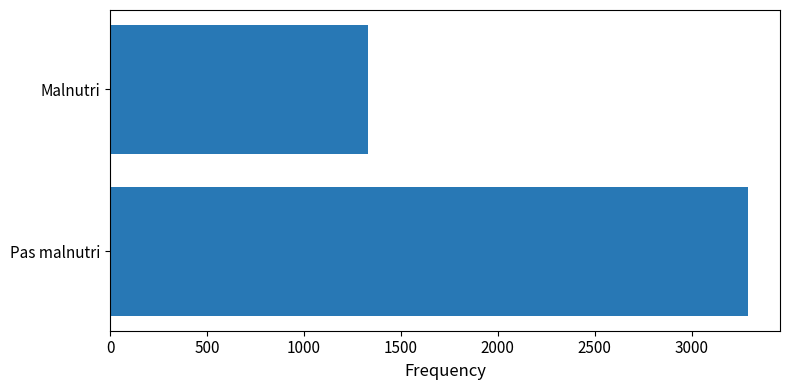

How many data points does each series have?

2